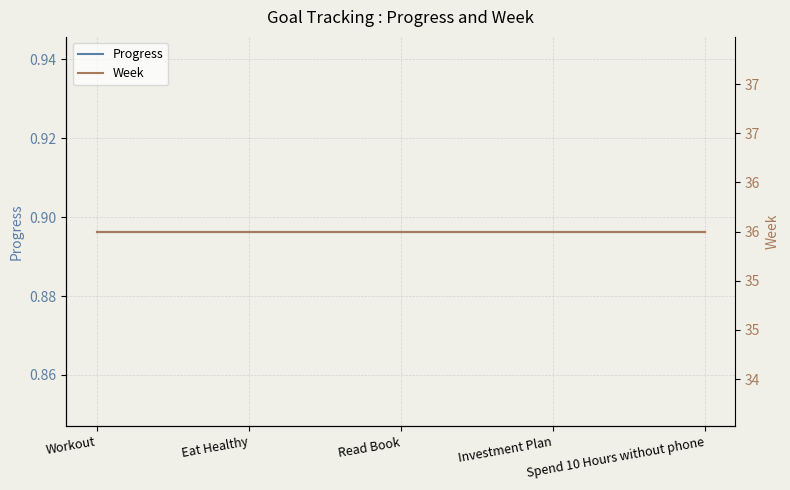

Which has a higher value, Read Book or Workout?

Read Book